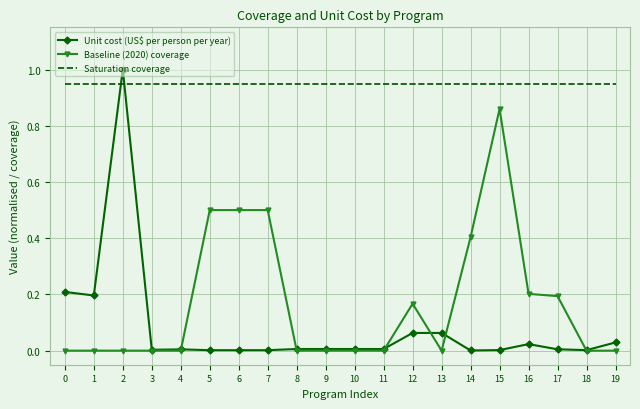

Is it true that Baseline (2020) coverage equals 0.2 at 6?

False